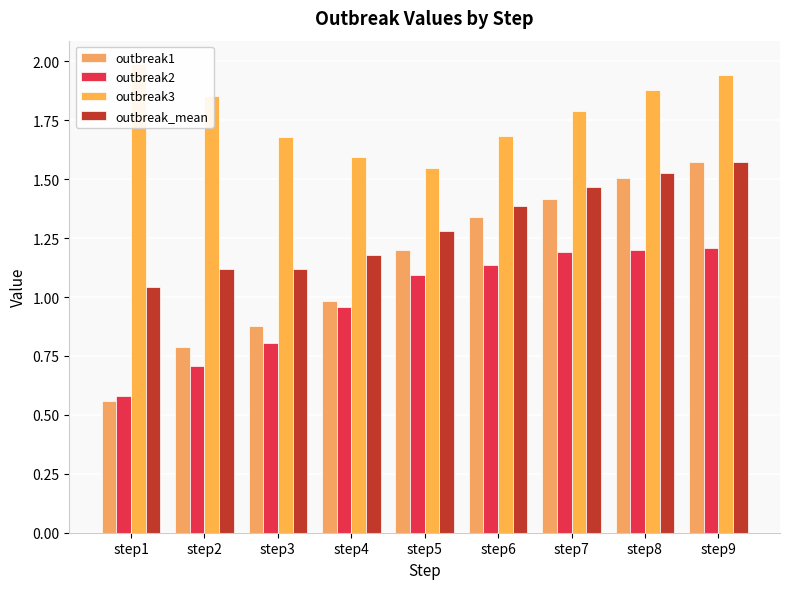

Reading left to right, transcribe all the data shown in this chart.

outbreak1: step1=0.6	step2=0.8	step3=0.9	step4=1.0	step5=1.2	step6=1.3	step7=1.4	step8=1.5	step9=1.6
outbreak2: step1=0.6	step2=0.7	step3=0.8	step4=1.0	step5=1.1	step6=1.1	step7=1.2	step8=1.2	step9=1.2
outbreak3: step1=2.0	step2=1.9	step3=1.7	step4=1.6	step5=1.5	step6=1.7	step7=1.8	step8=1.9	step9=1.9
outbreak_mean: step1=1.0	step2=1.1	step3=1.1	step4=1.2	step5=1.3	step6=1.4	step7=1.5	step8=1.5	step9=1.6